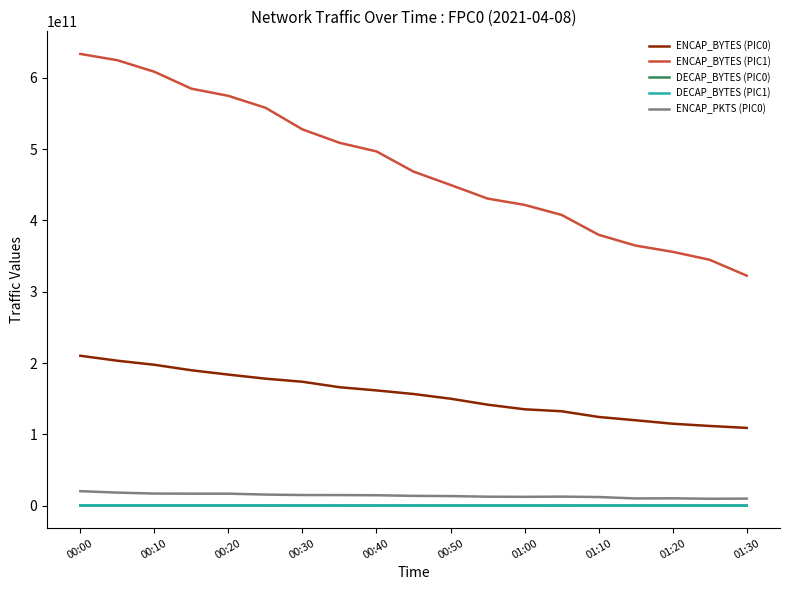

Which series has the widest spread of values?

ENCAP_BYTES (PIC1)